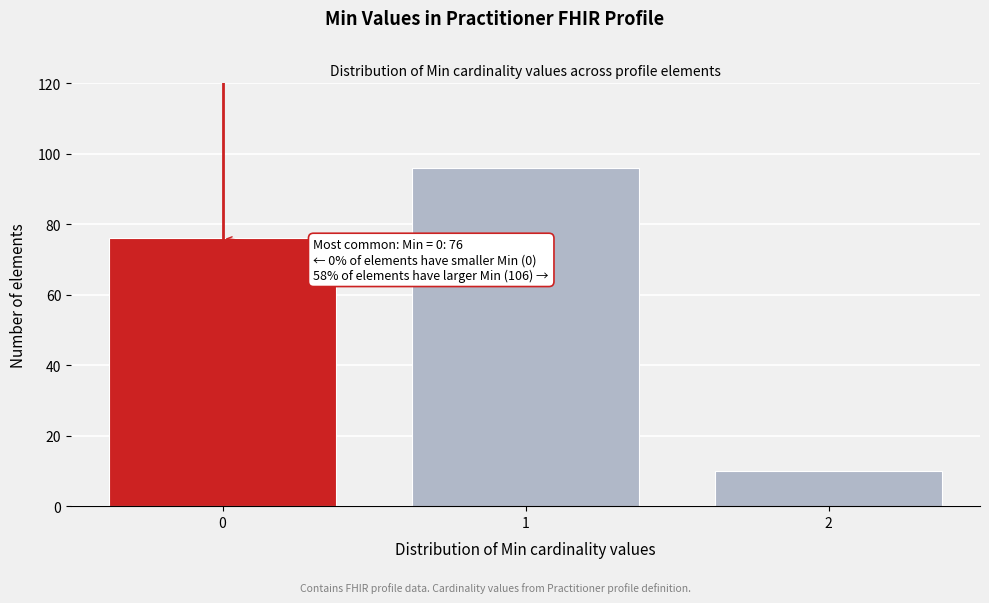

Reading left to right, list all the values displayed in this chart.

76	96	10